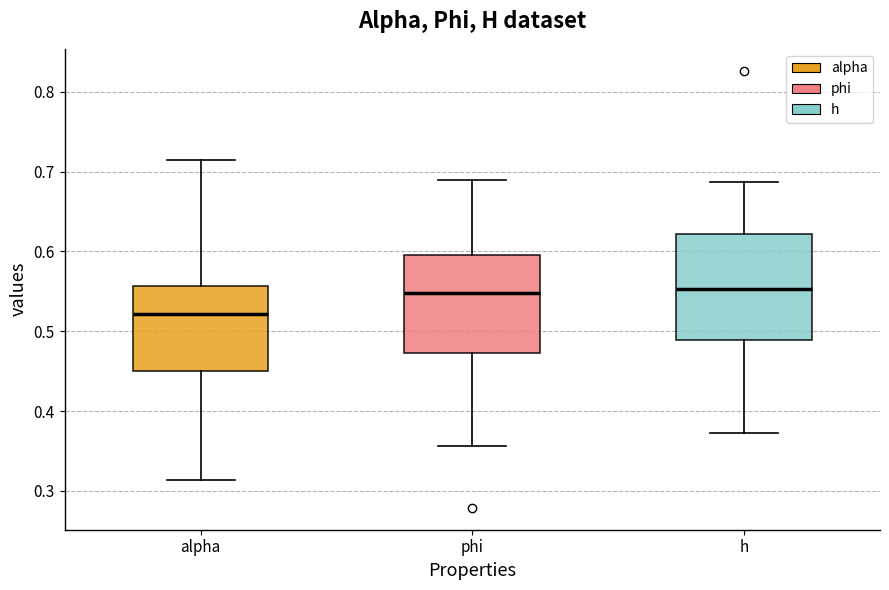

Where is the upper edge of the box for alpha on the y-axis? The values are not printed on the chart, so give them approximately, as read against the axis.

0.56